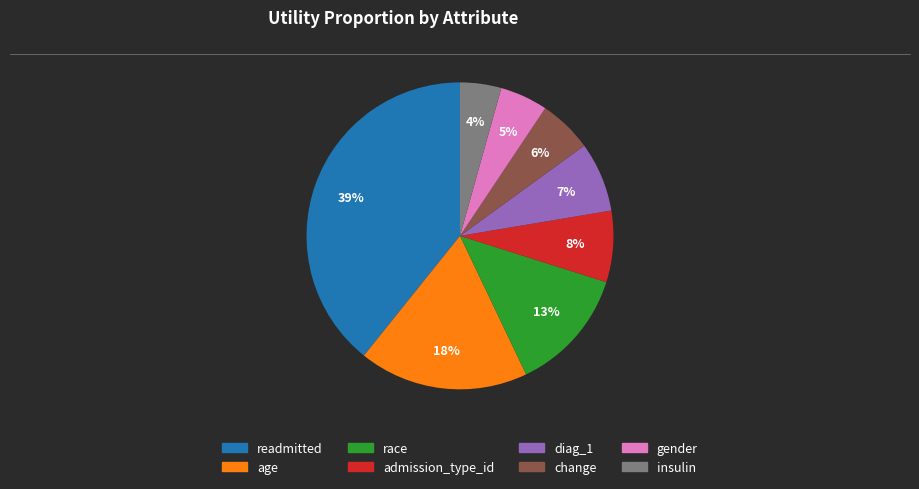

What percentage is the insulin slice, to the nearest percent?

4%